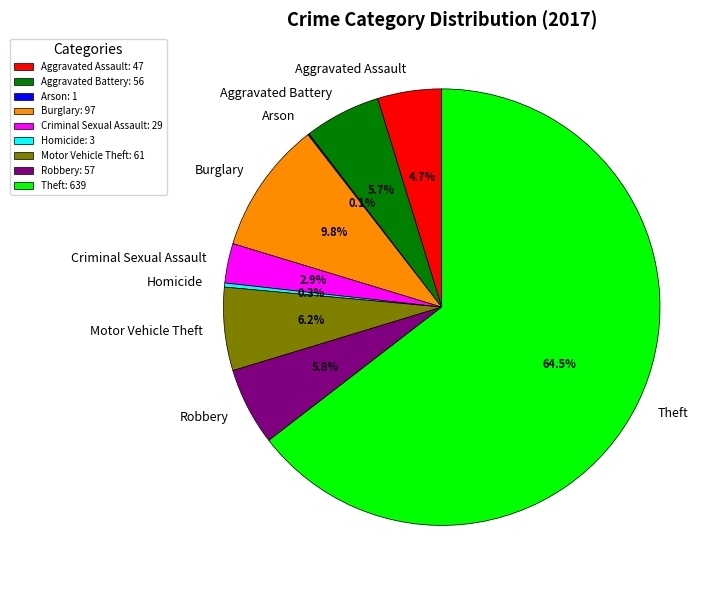

Which has a higher value, Homicide or Burglary?

Burglary